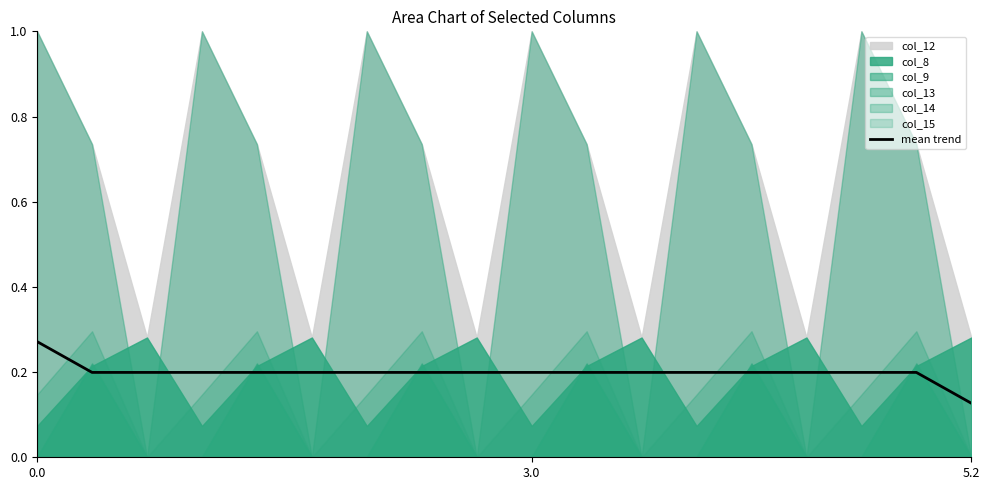

True or false: the data has more than 2 interior local peaks.

False